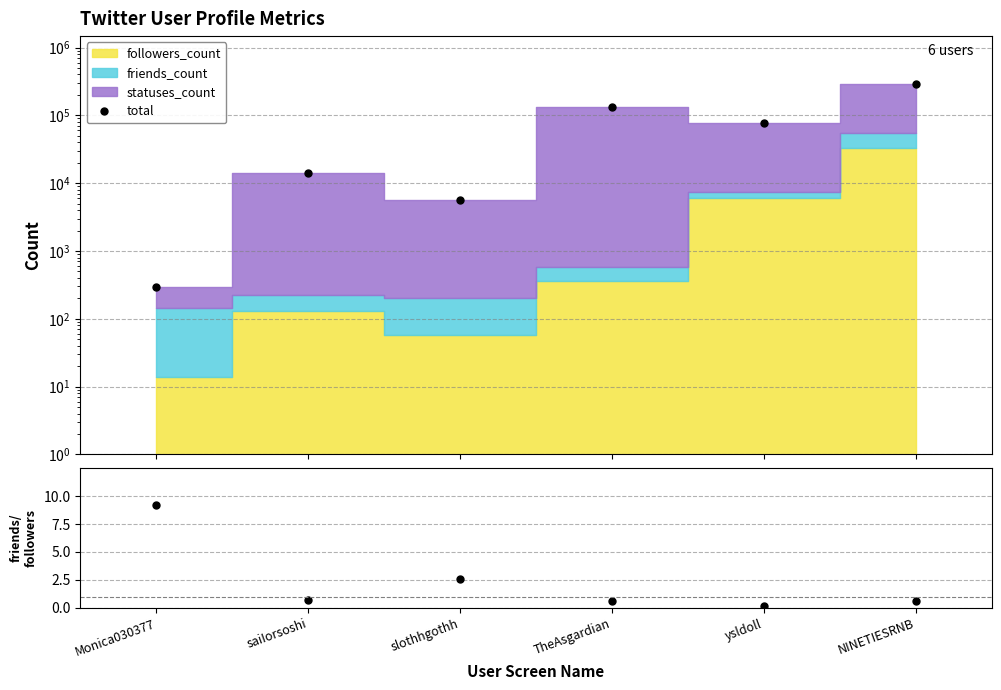

What is the highest value of the total series?

294481.0